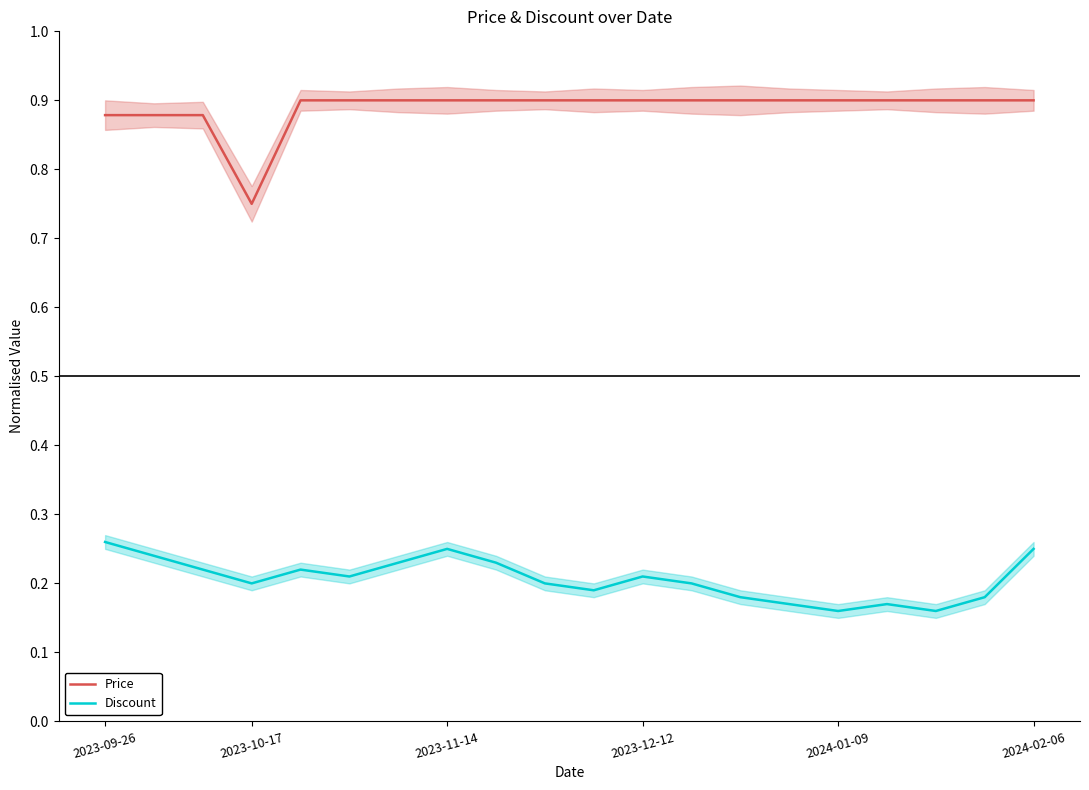

True or false: Price and Discount intersect in this chart.

False